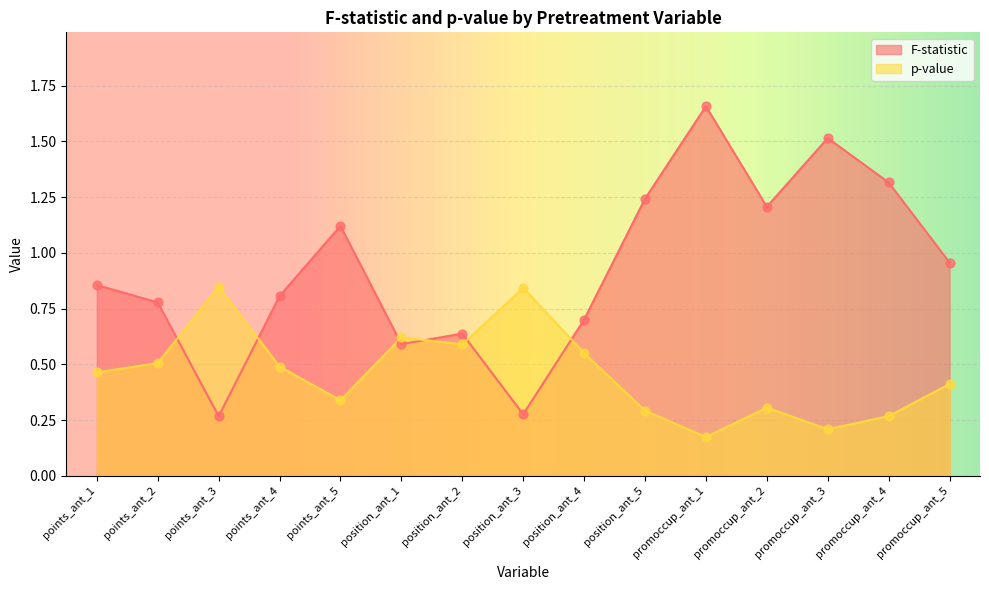

Is the value of p-value at position_ant_2 greater than the value of F-statistic at position_ant_1?

No